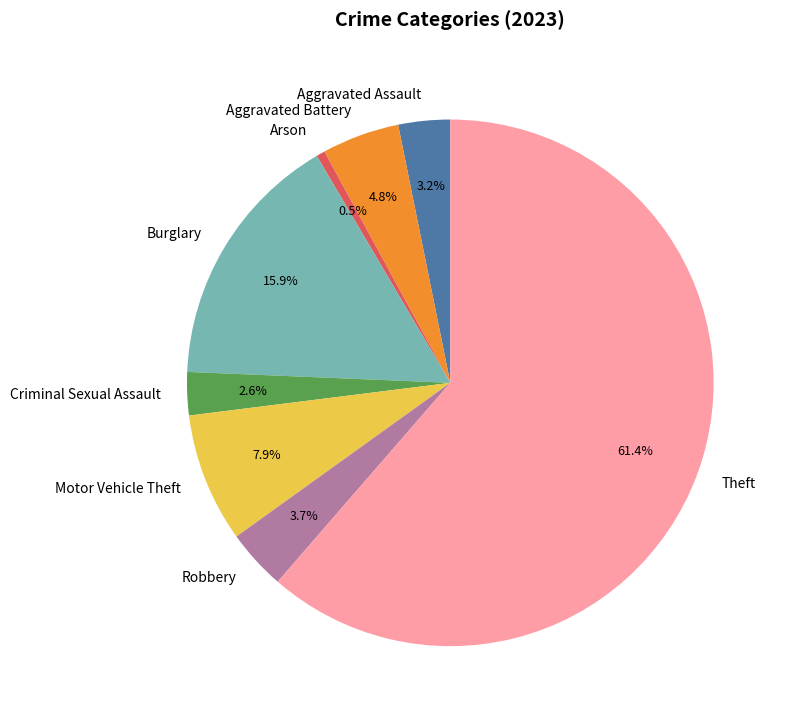

Combined, what portion of the pie is Arson and Aggravated Battery?

5.3%